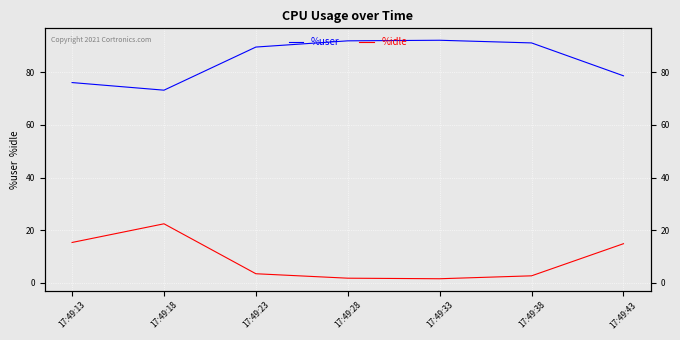

Which series has the largest total across all categories?

%user